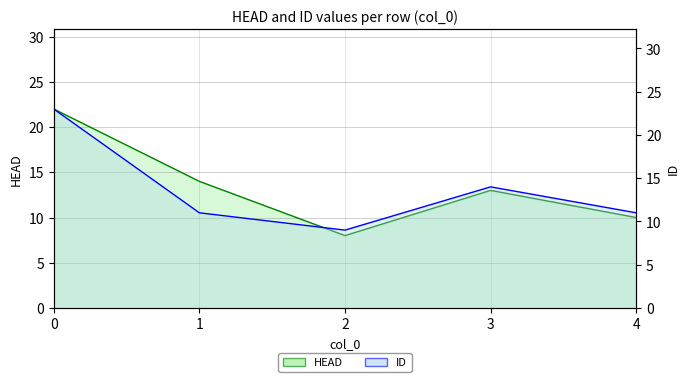

List the series in order of their peak value, highest first.

ID (line), HEAD (line)